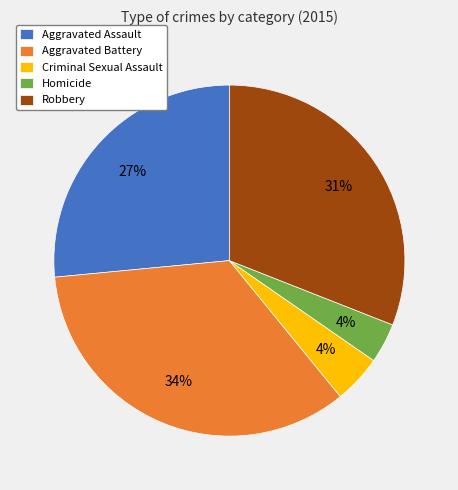

Is there a majority slice in this chart?

No